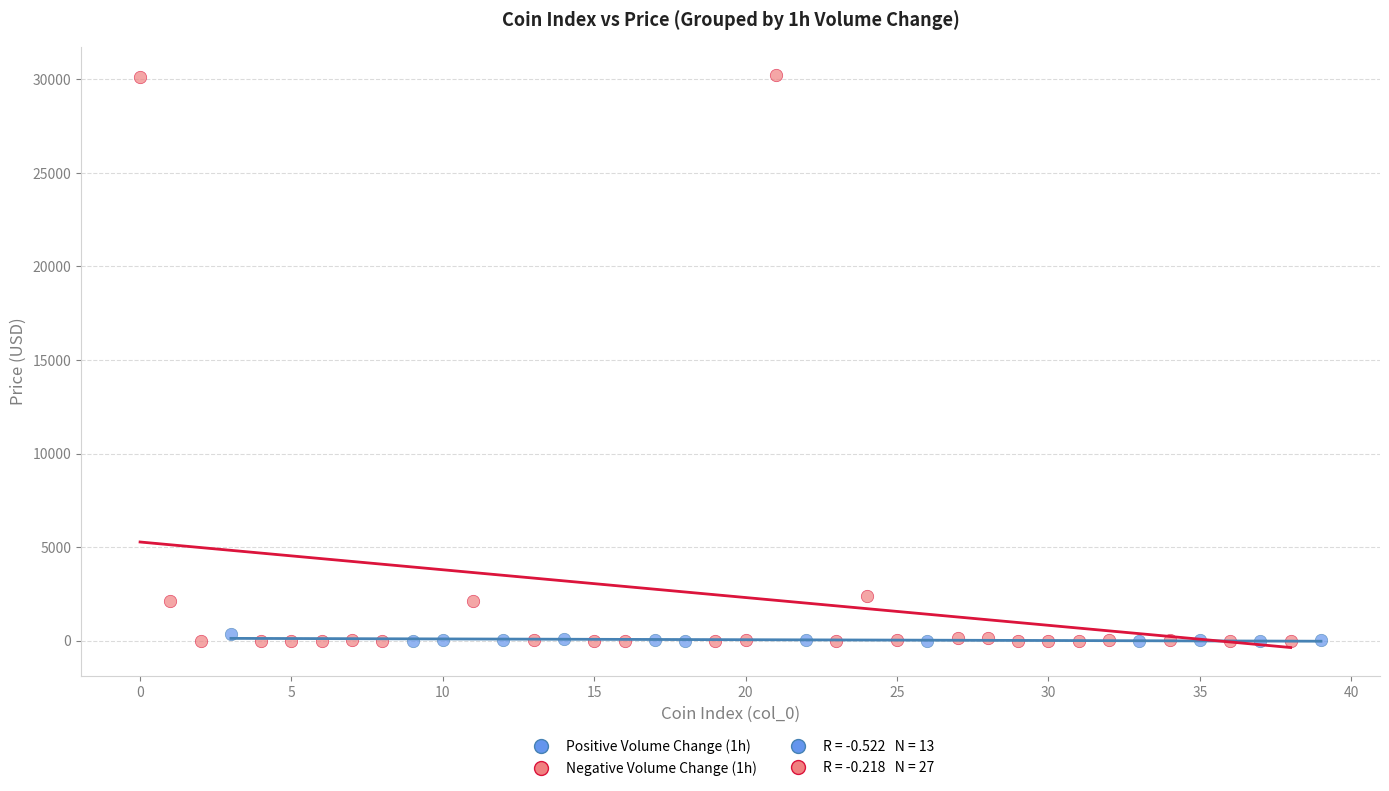

Which series reaches the maximum Y coordinate?

Negative Volume Change (1h)